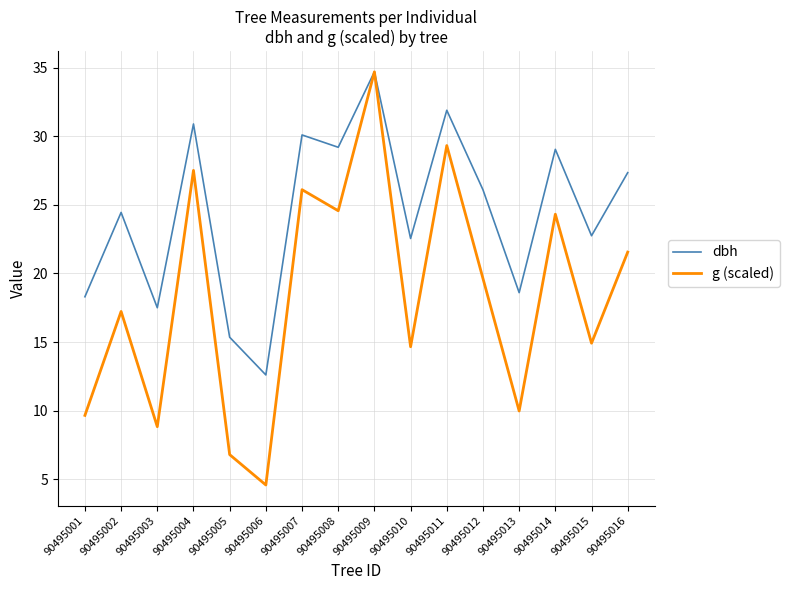

Rank the series at 90495004 from lowest to highest value.

g (scaled), dbh